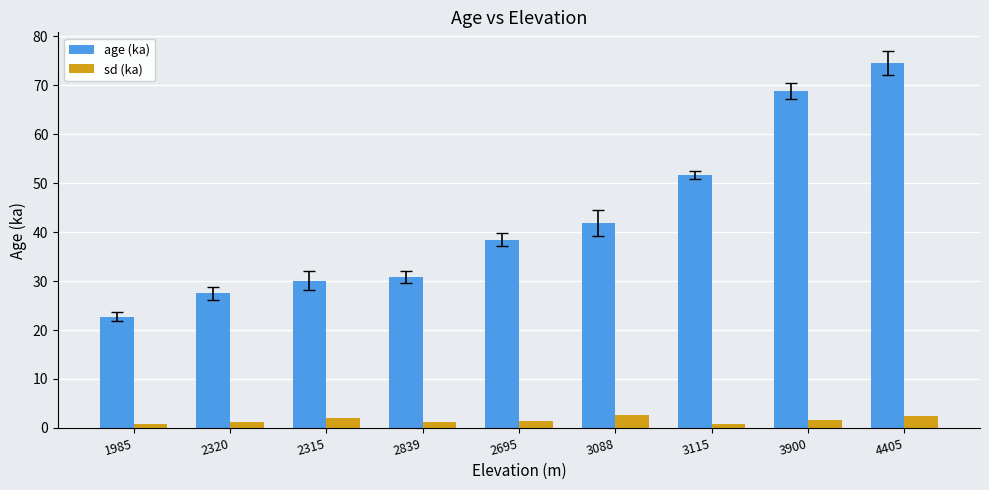

What is the difference between the maximum and minimum values in the sd (ka) series?

1.9